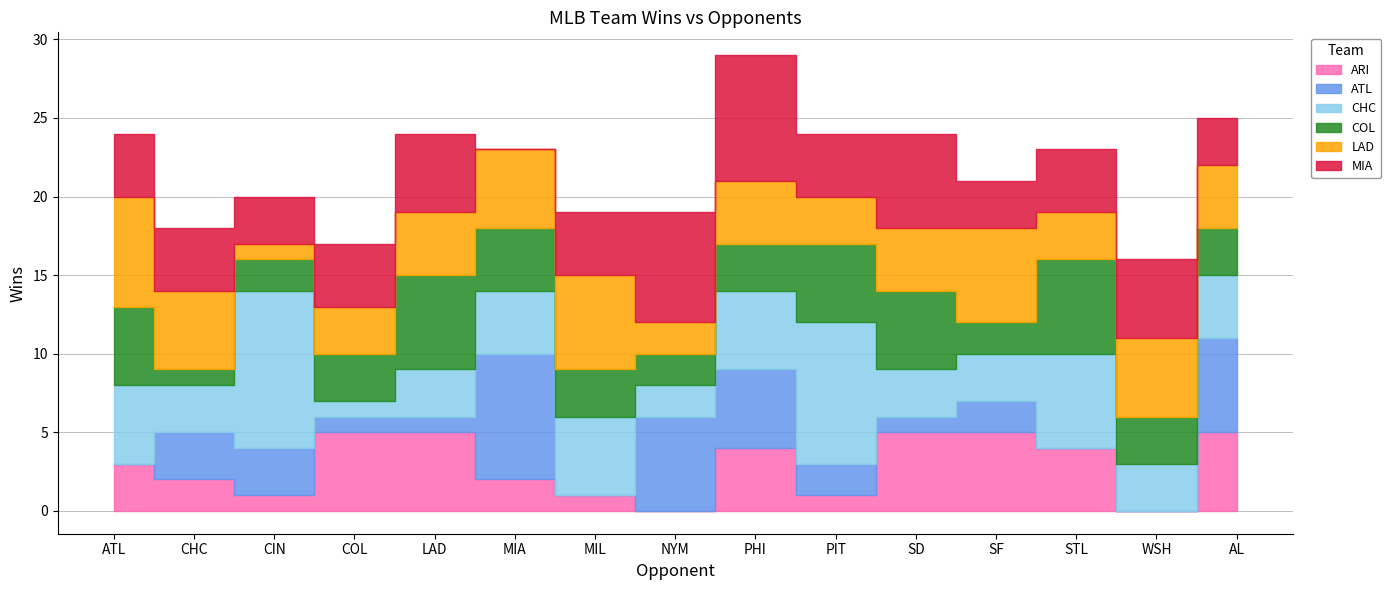

What is the difference between the LAD values at SF and NYM?

4